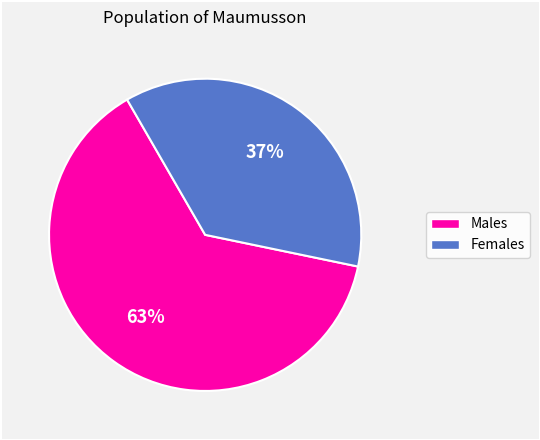

Is the sum of Males and Females greater than half?

Yes